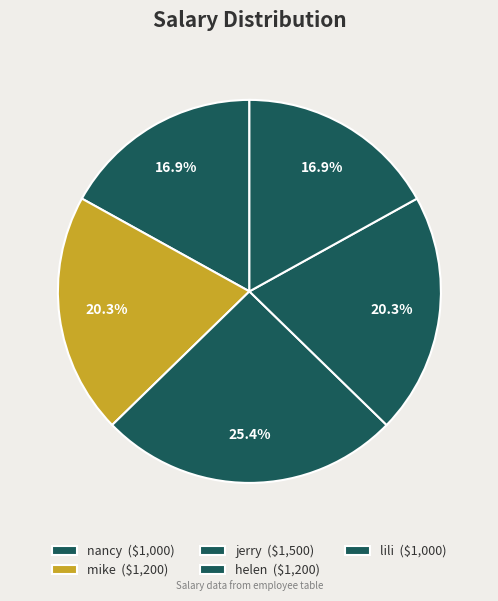

To the nearest percent, what portion does jerry represent?

25%